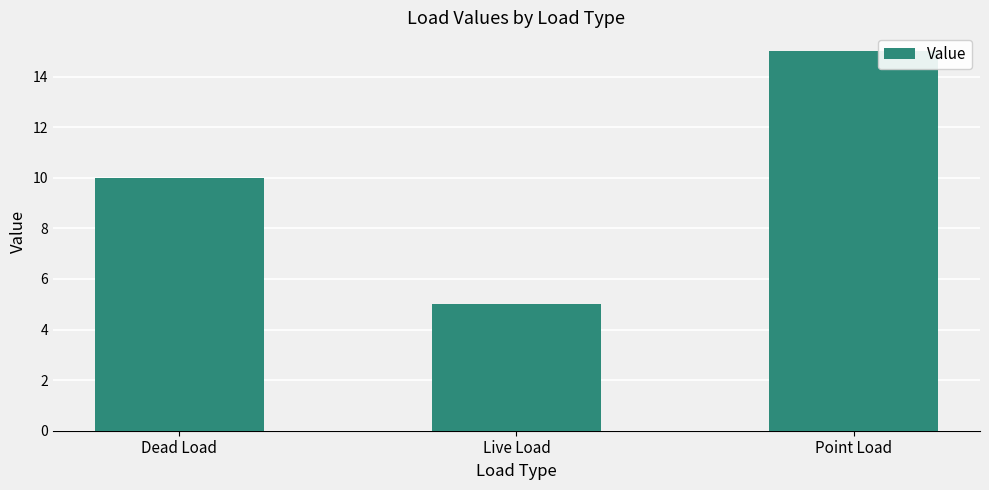

Count the number of categories in the chart.

3